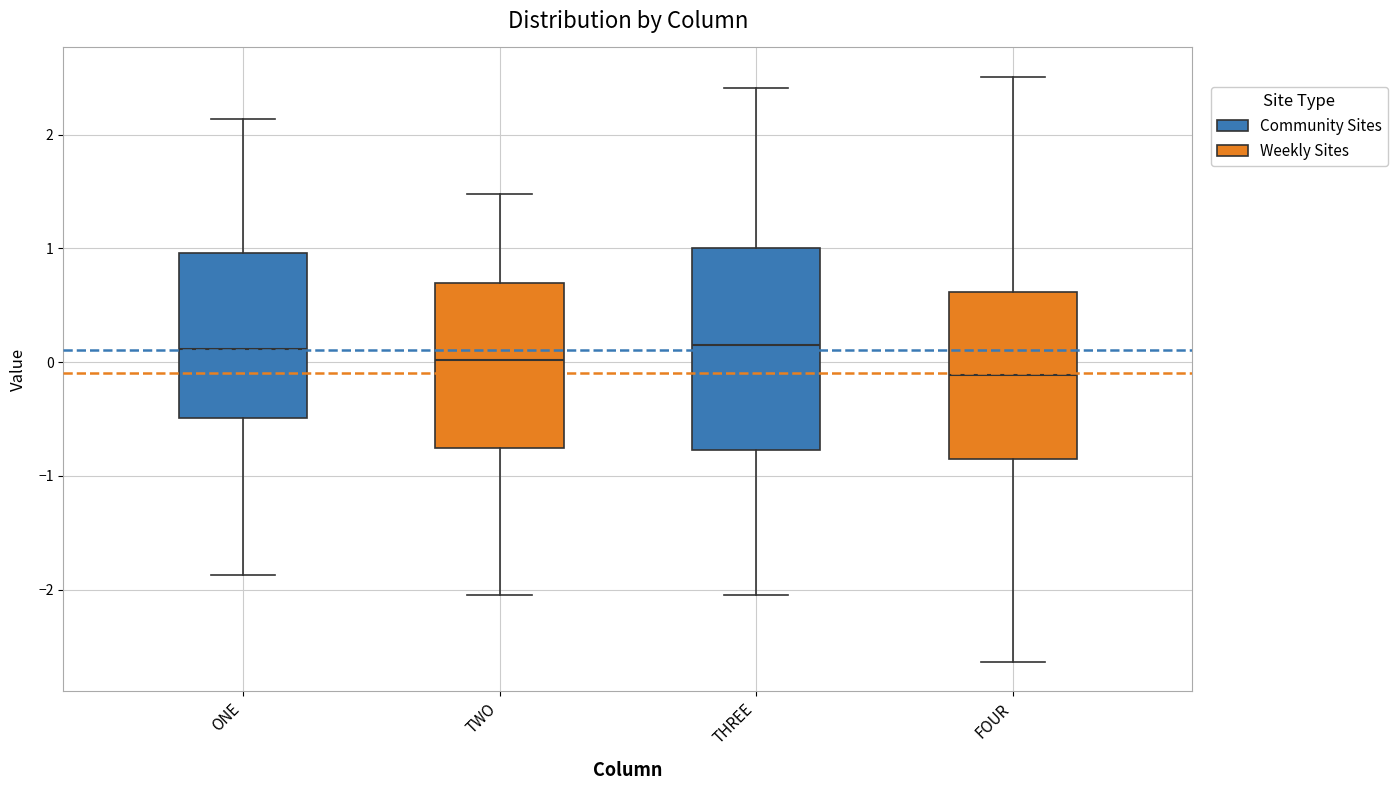

Comparing the boxes themselves (not the whiskers), which one is the tallest?

THREE